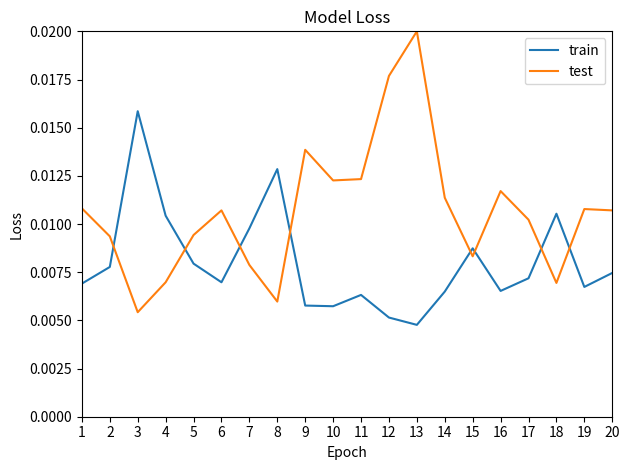

How many test values are between 0 and 1?

20